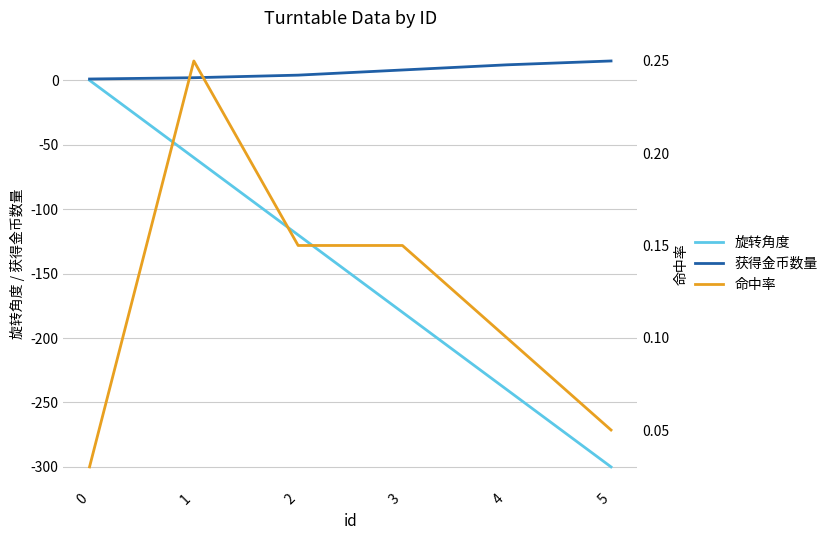

List the labels in order of 获得金币数量 value, largest first.

5, 4, 3, 2, 1, 0